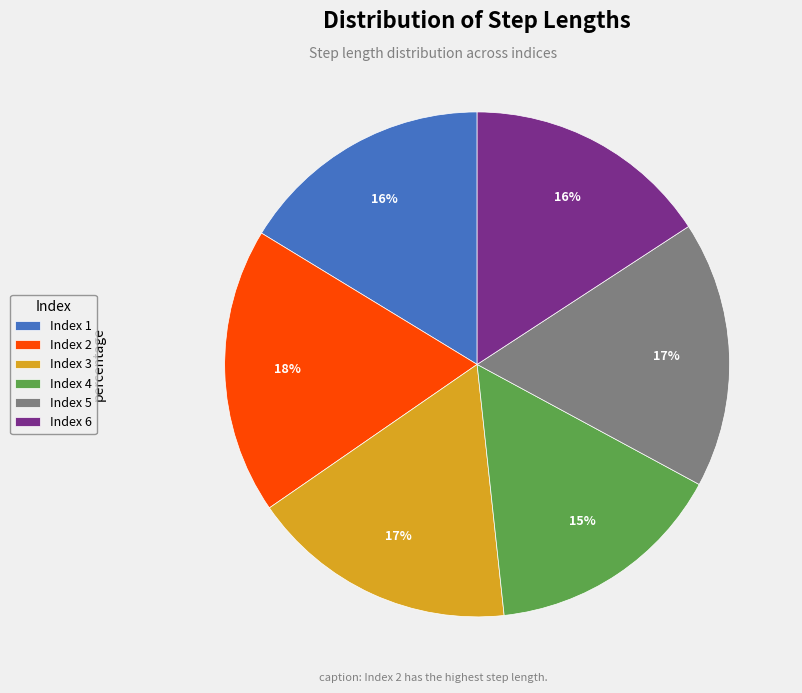

To the nearest percent, what is the difference between the largest and smallest slice percentages?

3%